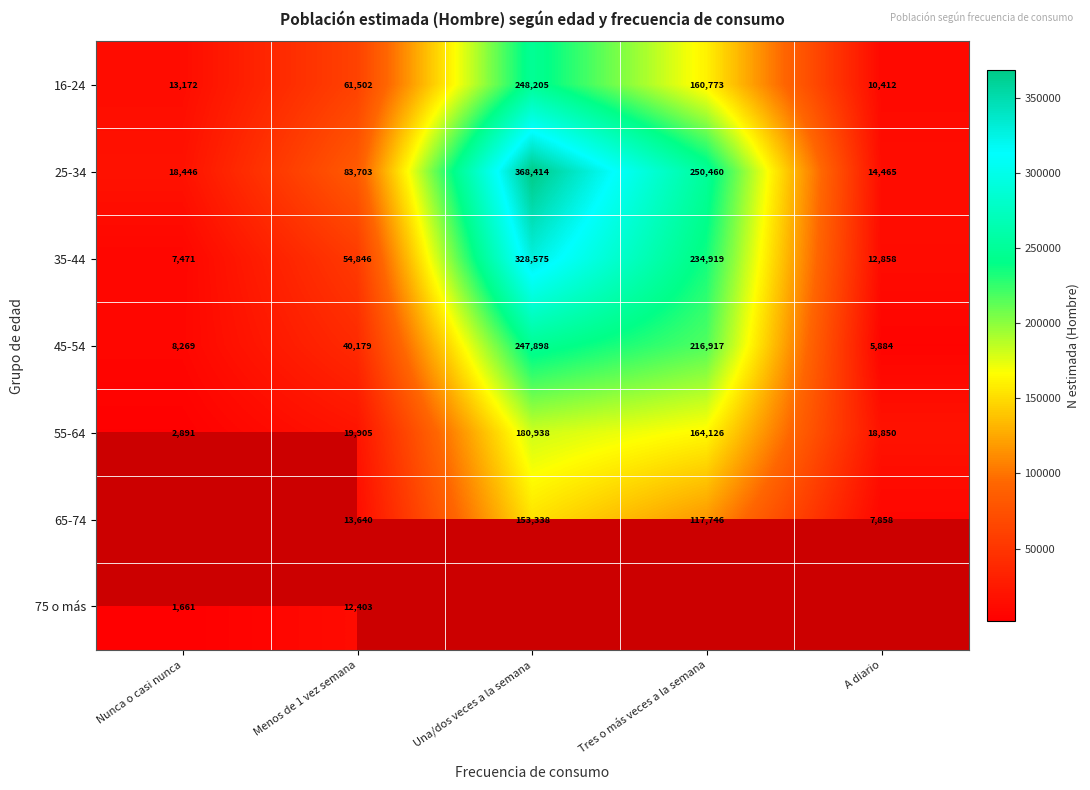

What is the difference between the 16-24 values at Nunca o casi nunca and Una/dos veces a la semana?

235033